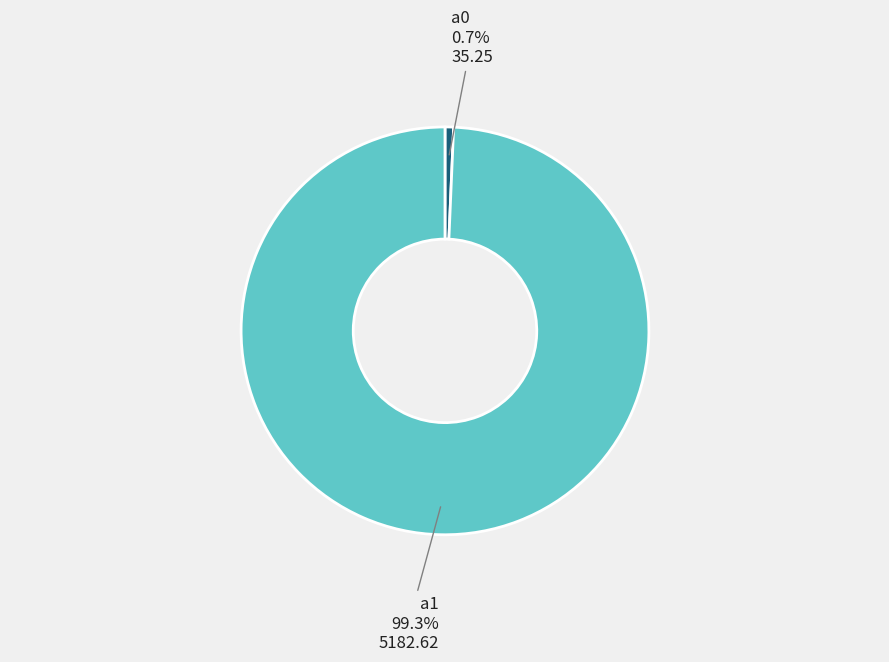

Is there a majority slice in this chart?

Yes